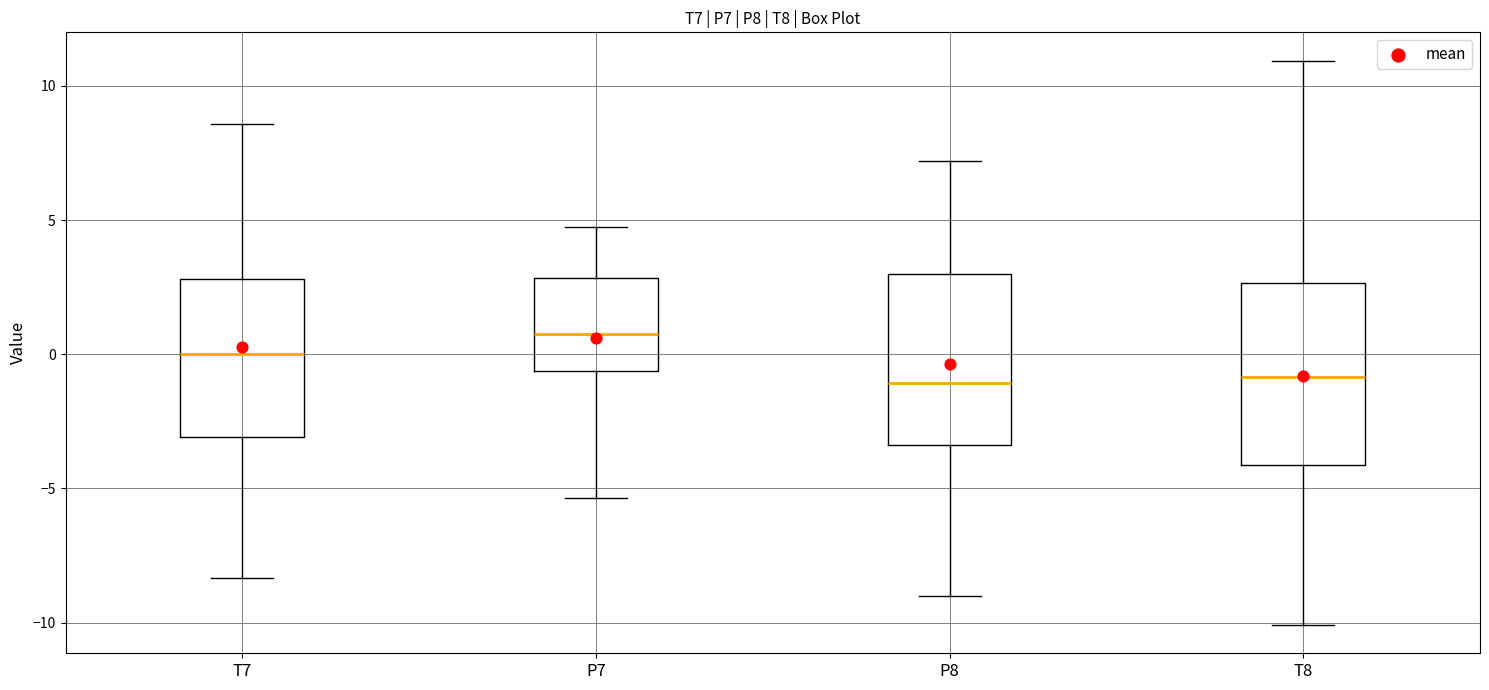

Reading left to right, read every box against the y-axis: the position of its median line, the range the box covers, and the ends of its whiskers. The values are not printed on the chart, so give them approximately, as read against the axis.

T7: median 0.0, box -3.0 to 3.0, whiskers -8.5 to 8.5
P7: median 0.5, box -0.5 to 3.0, whiskers -5.5 to 4.5
P8: median -1.0, box -3.5 to 3.0, whiskers -9.0 to 7.0
T8: median -1.0, box -4.0 to 2.5, whiskers -10.0 to 11.0